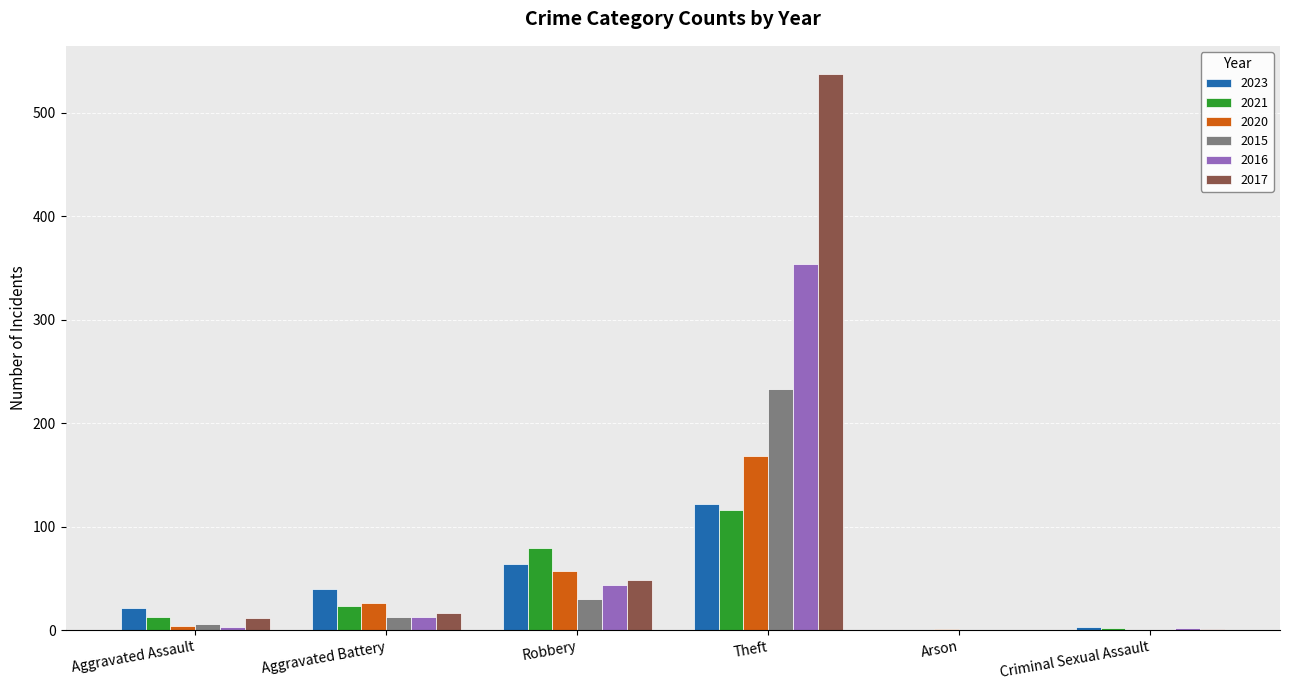

Is it true that 2016 equals 3 at Aggravated Assault?

True